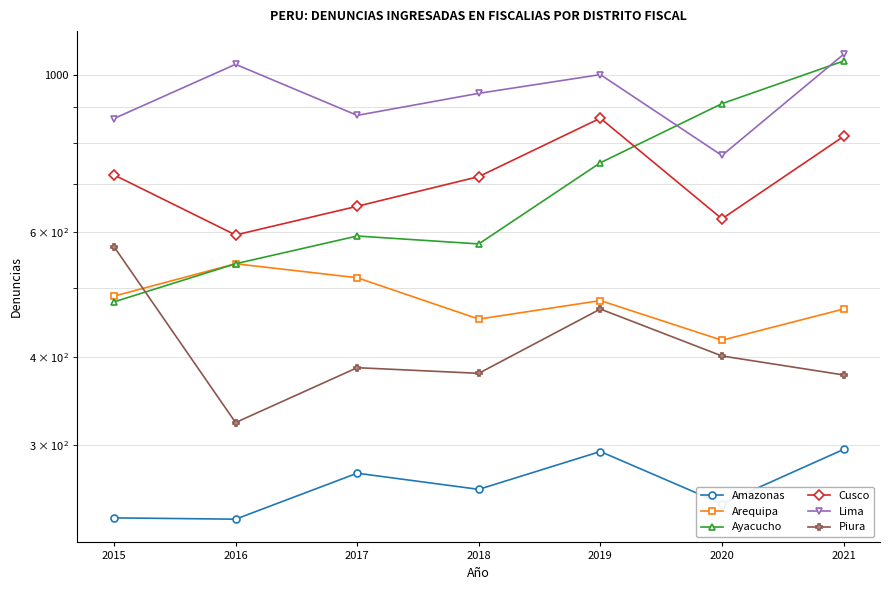

What is the value of the Piura point at the 6th from the left?

401